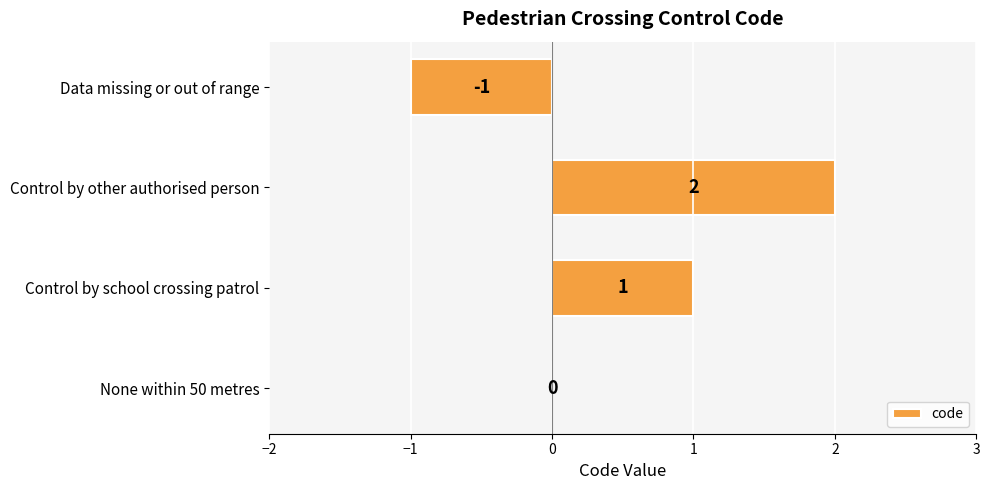

Is it true that the value at None within 50 metres is 0?

True